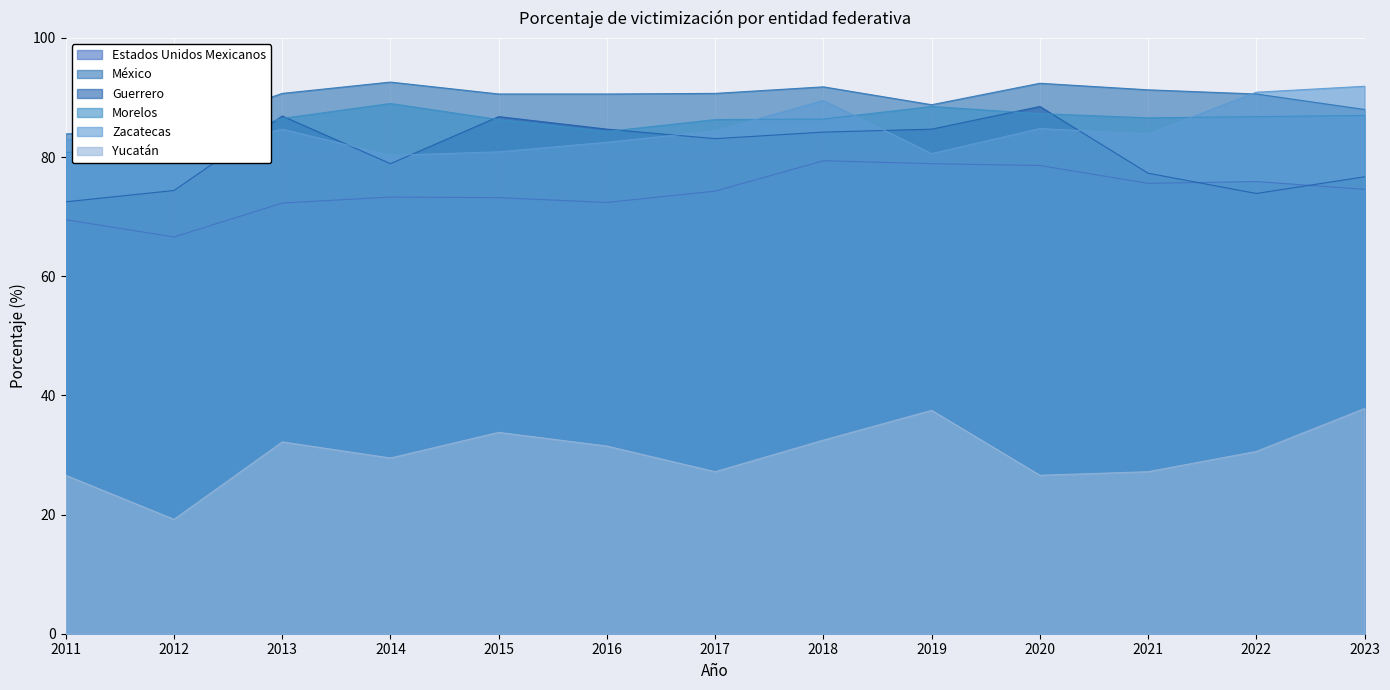

What is the value of the México point at the 4th from the left?

92.6